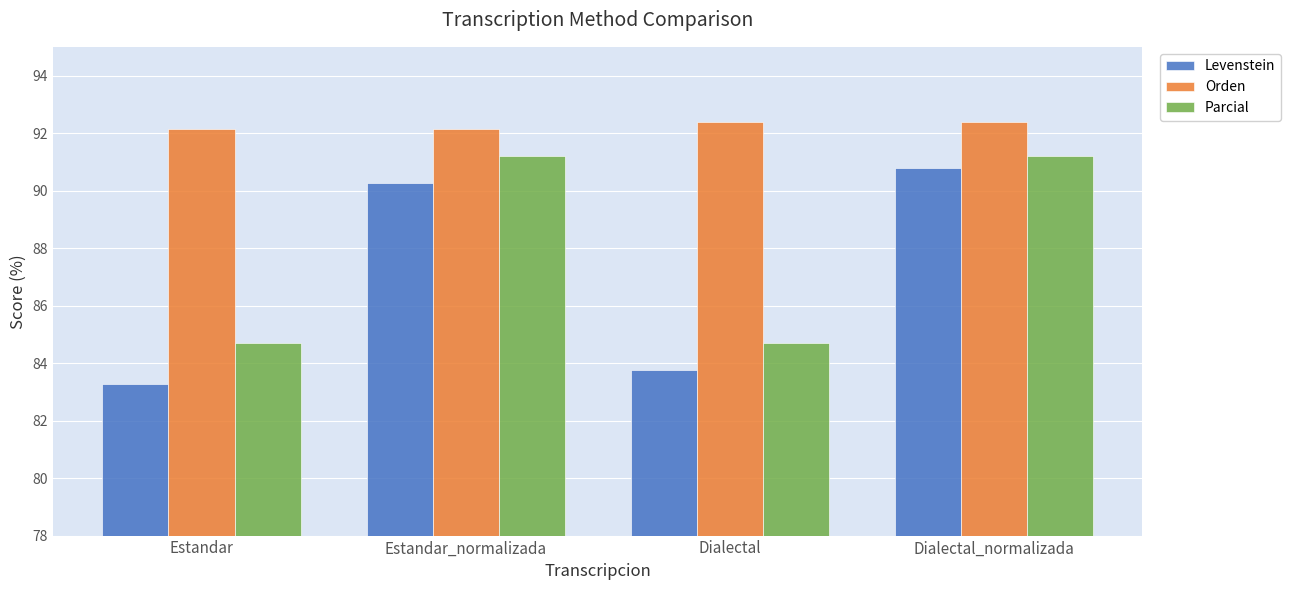

What position from the right is Estandar_normalizada?

3